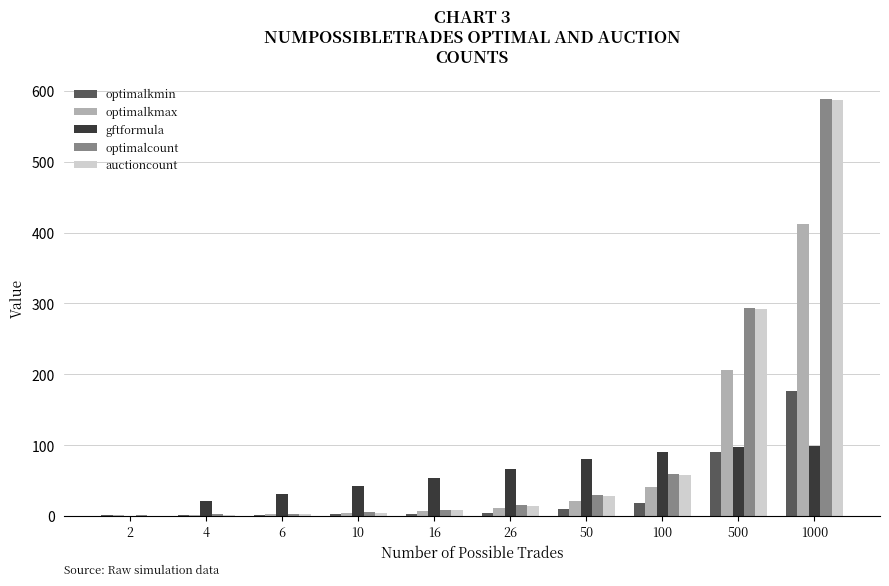

What is the greatest value displayed?

588.0